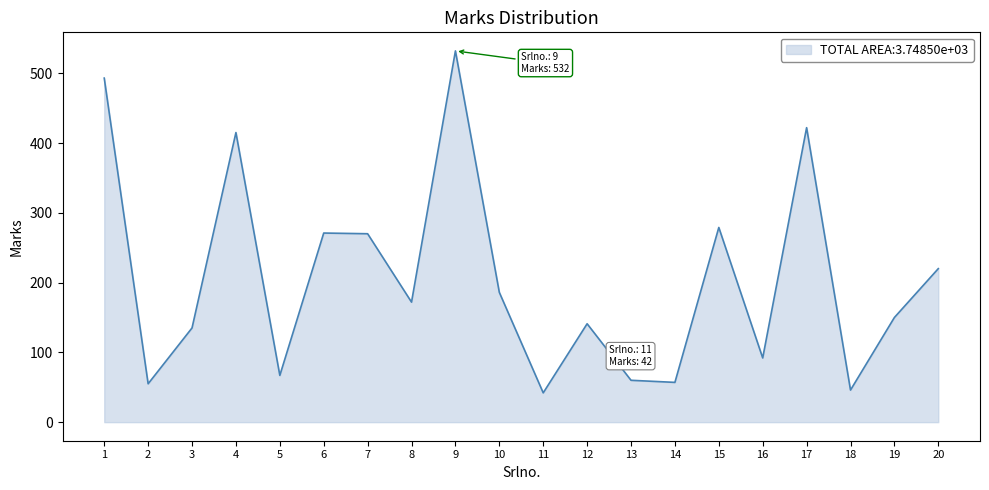

At which label is the value closest to 287?

15